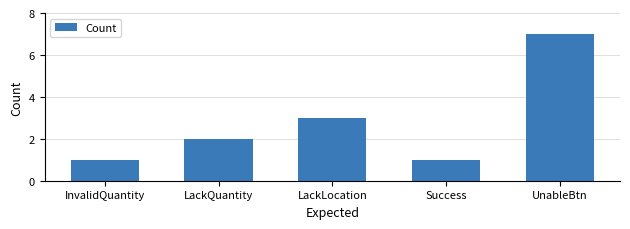

How many distinct data groups are displayed?

1